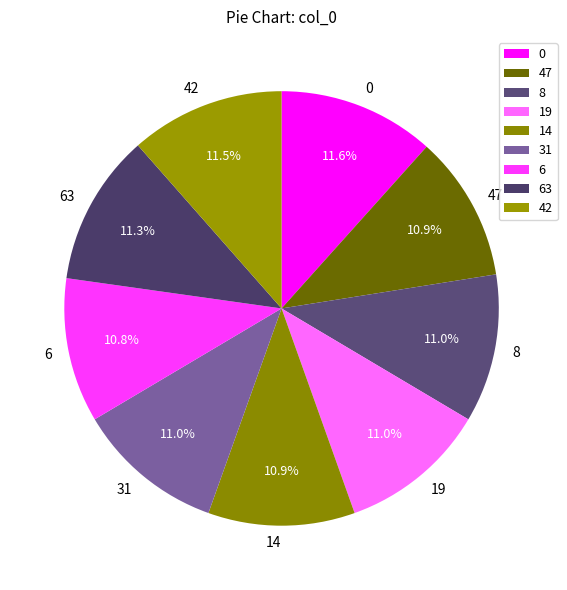

What is the ratio of the value at 0 to the value at 14?

1.1